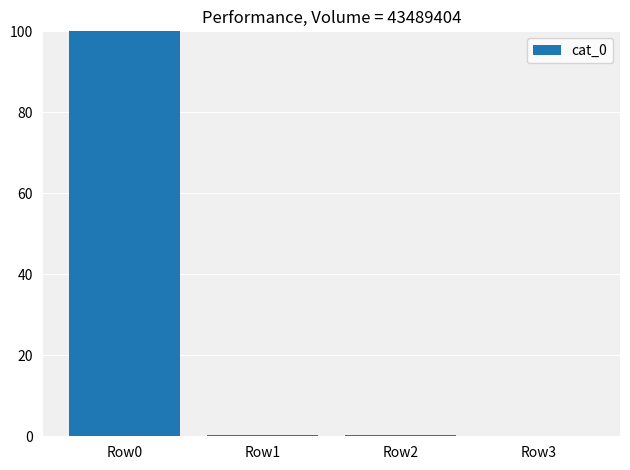

What is the change in value from Row0 to Row1?

-99.7